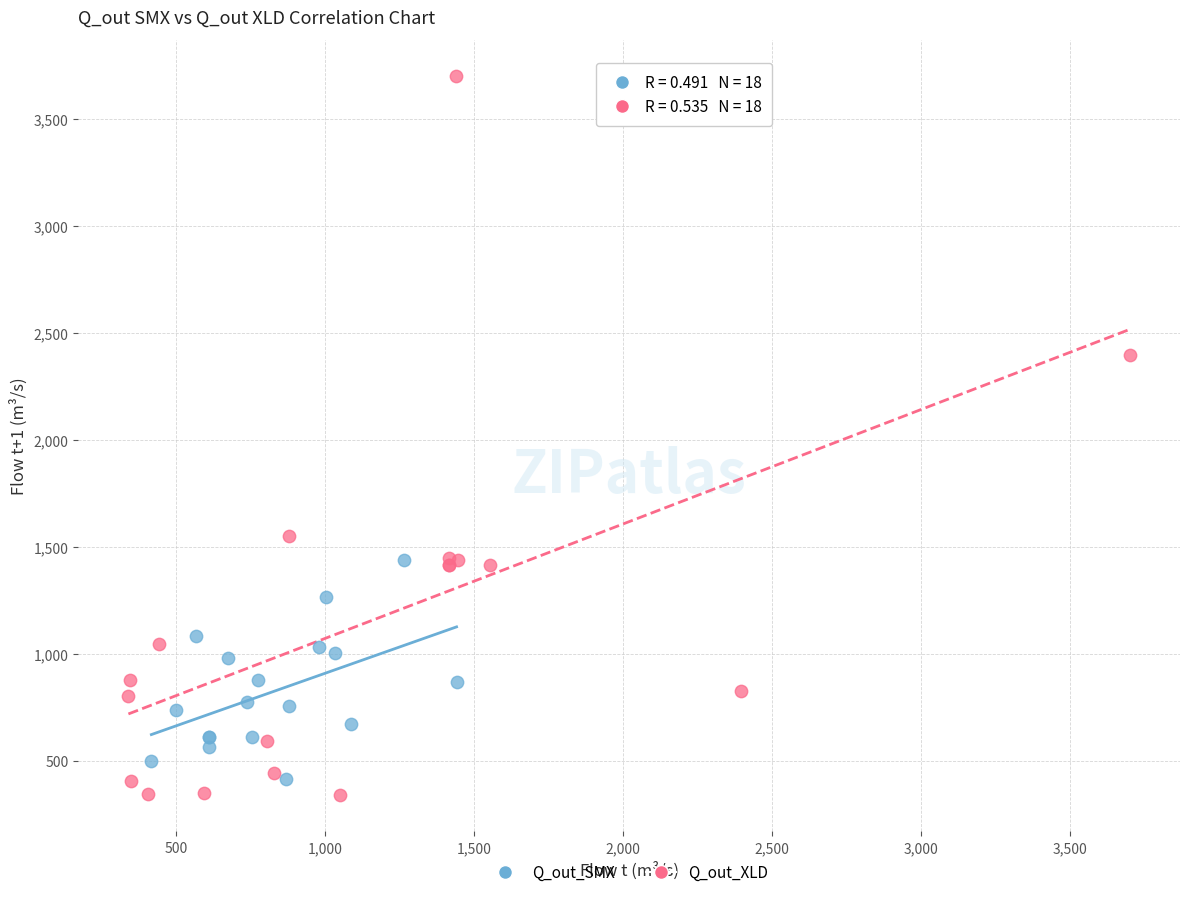

Which series contains the highest Y value?

Q_out_XLD